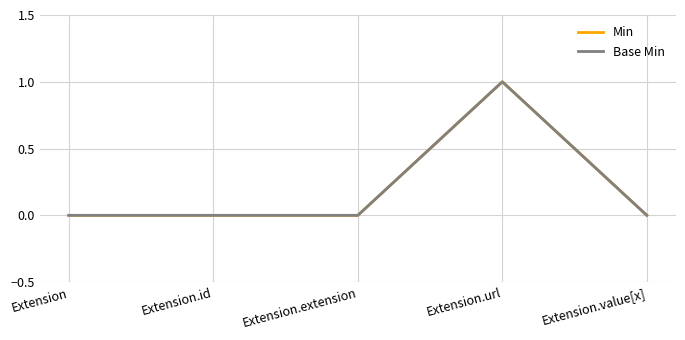

True or false: Min and Base Min intersect in this chart.

False